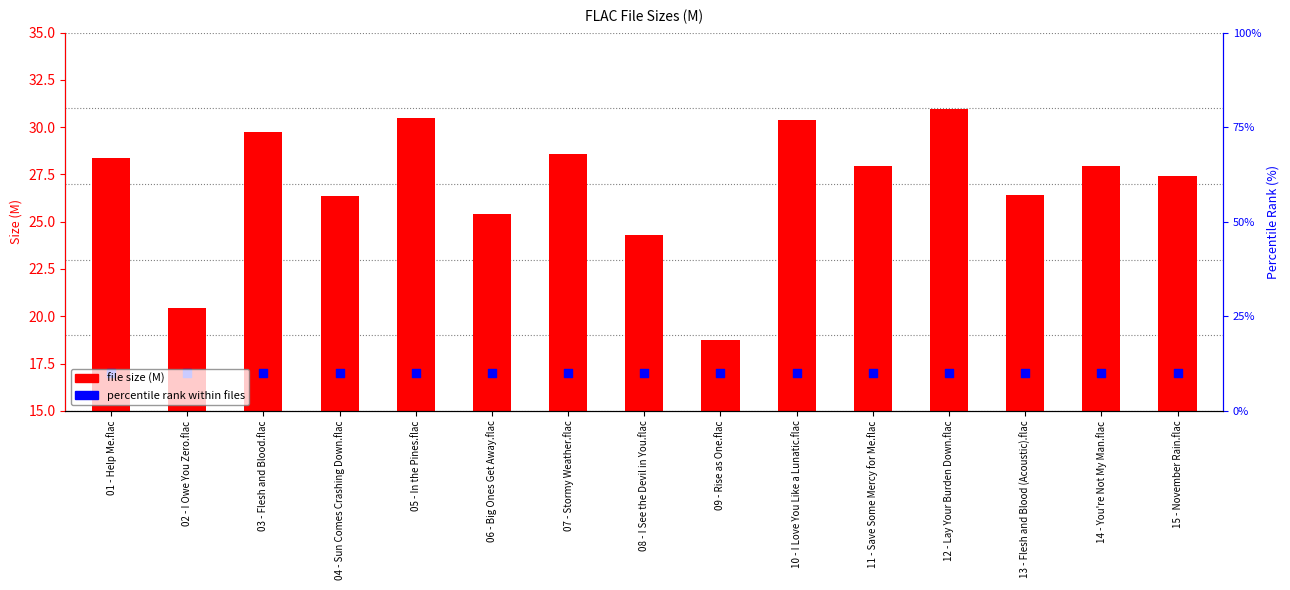

Which series has the largest Y range (max minus min)?

file size (M)